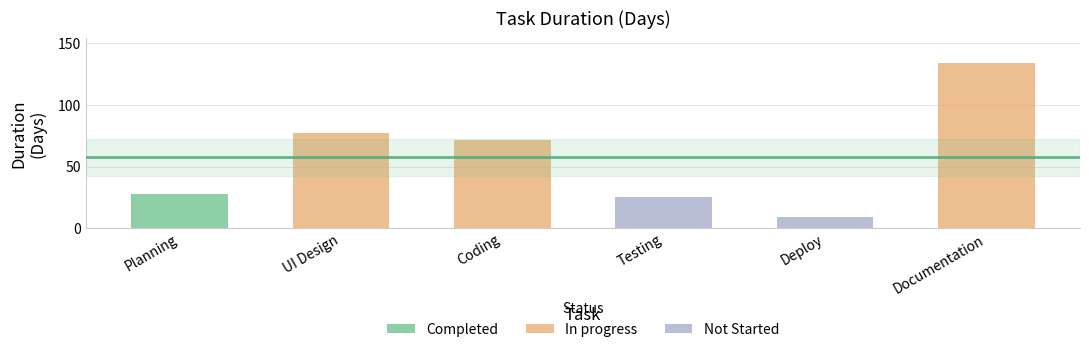

How many bars are there in total?

6